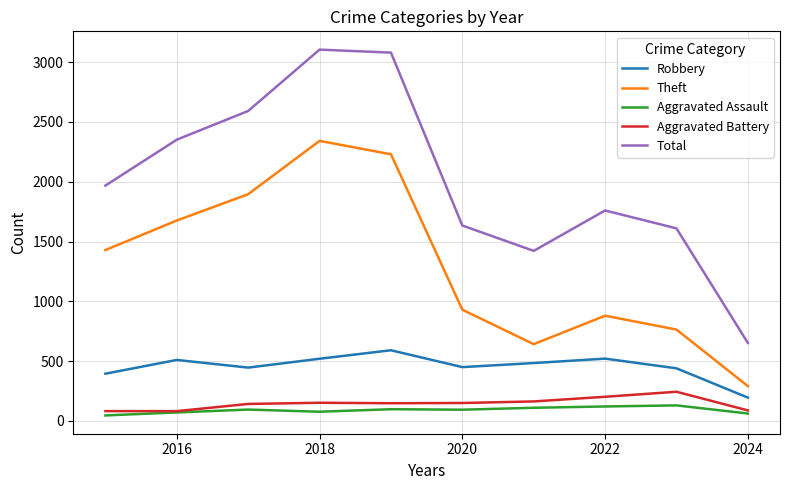

What is the highest value of the Aggravated Battery series?

244